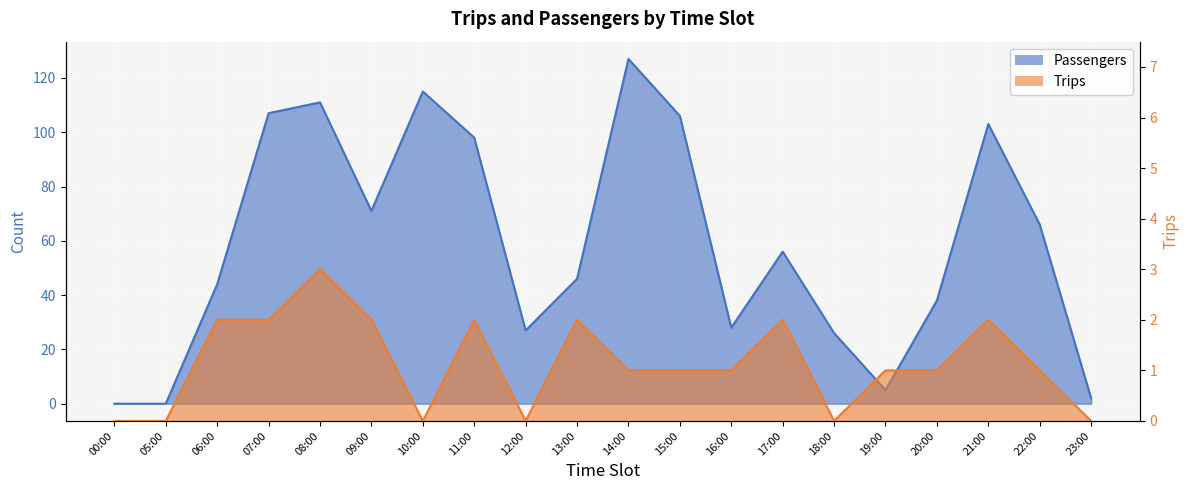

What position from the right is 09:00?

15